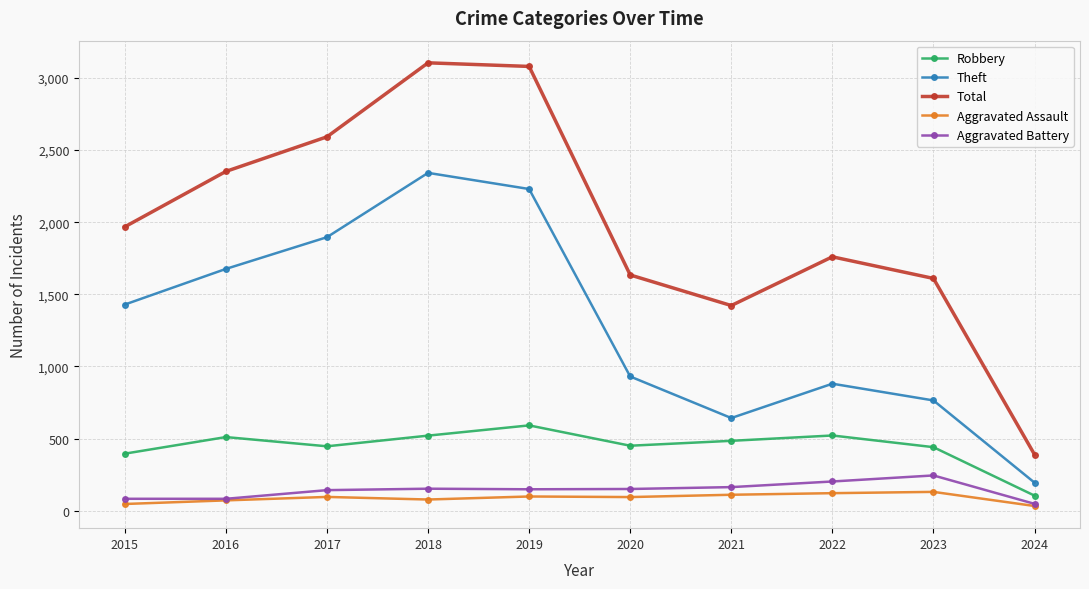

What are all the series names shown in the legend?

Robbery, Theft, Total, Aggravated Assault, Aggravated Battery